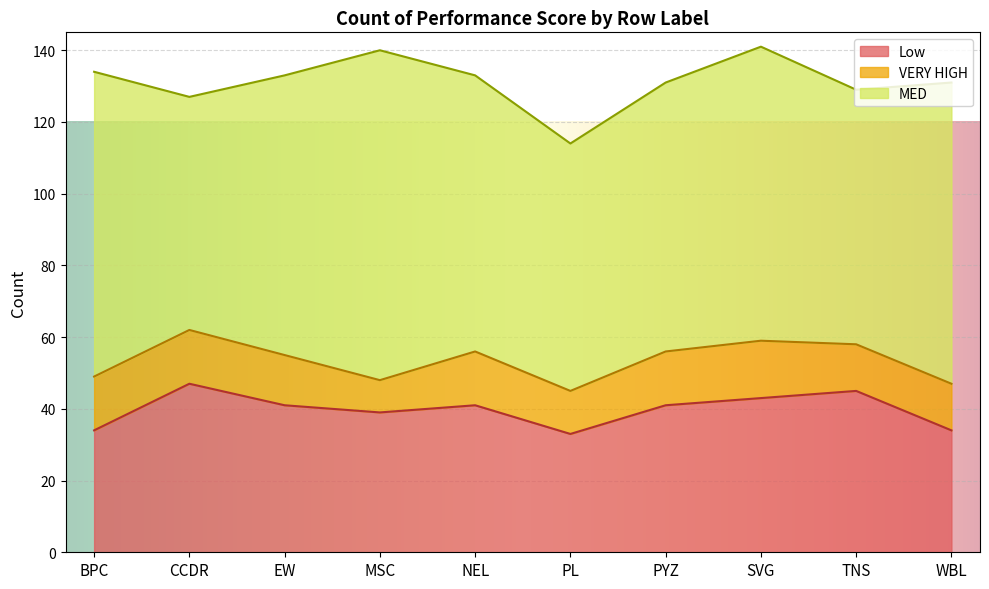

The VERY HIGH series shows 15 at CCDR. True or false?

True